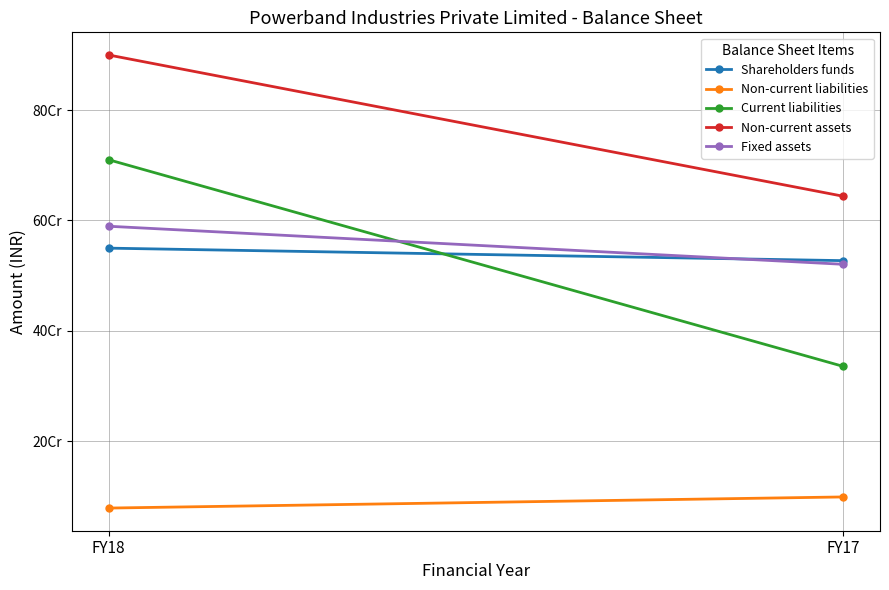

True or false: Current liabilities has a value of 1139535688.4 at FY18.

False